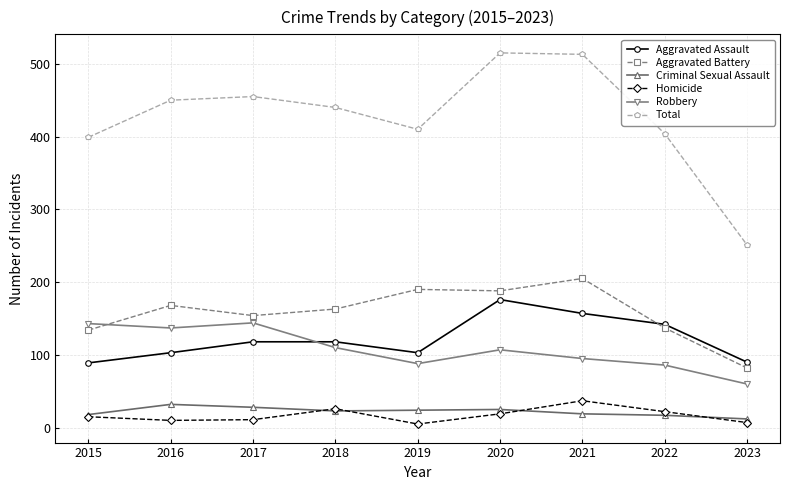

True or false: Criminal Sexual Assault has more than 1 interior local peaks.

True